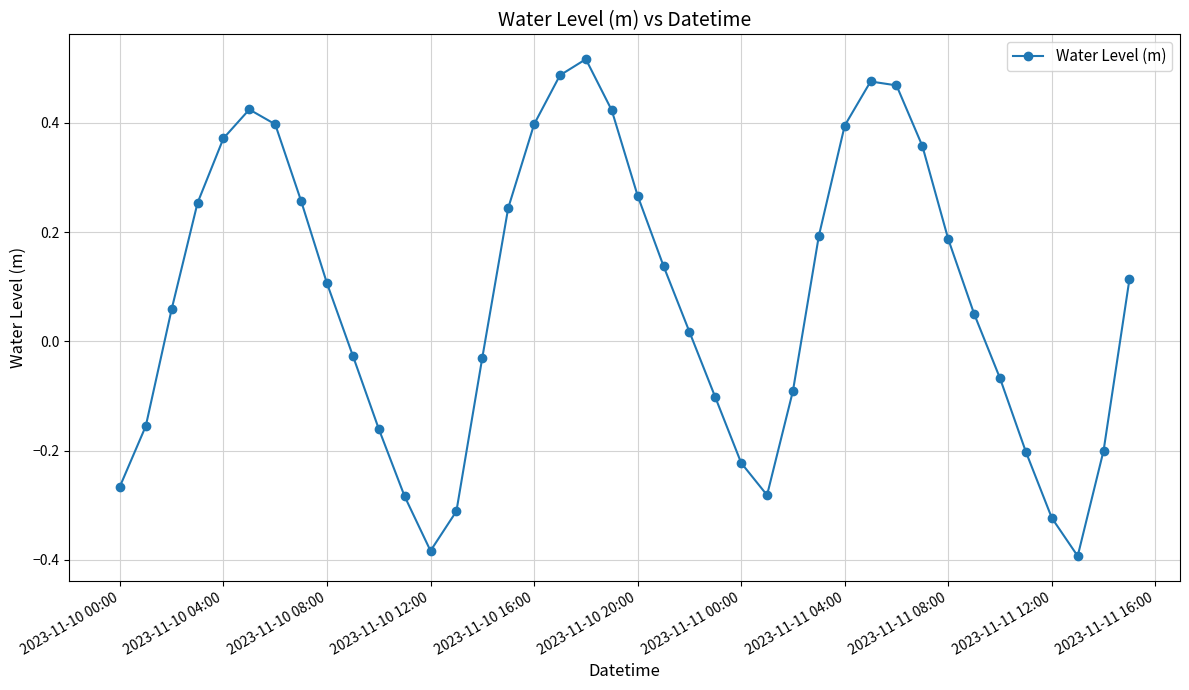

How many points are higher than both their immediate neighbors (excluding endpoints)?

3